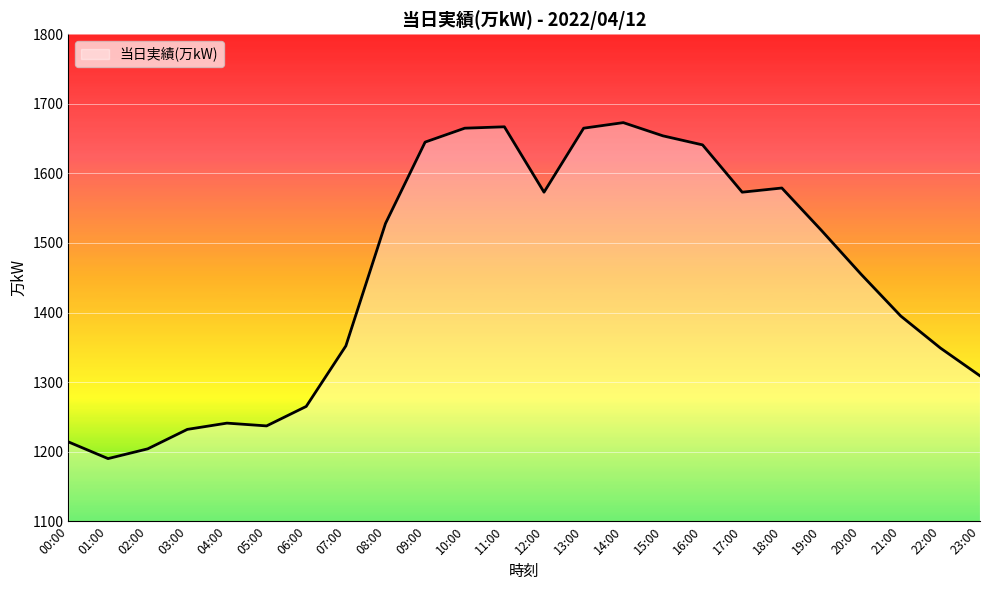

At which label does the data first exceed 1518?

08:00